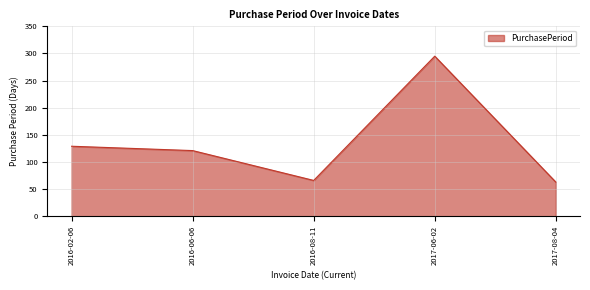

The value at 2017-06-02 is 505. True or false?

False